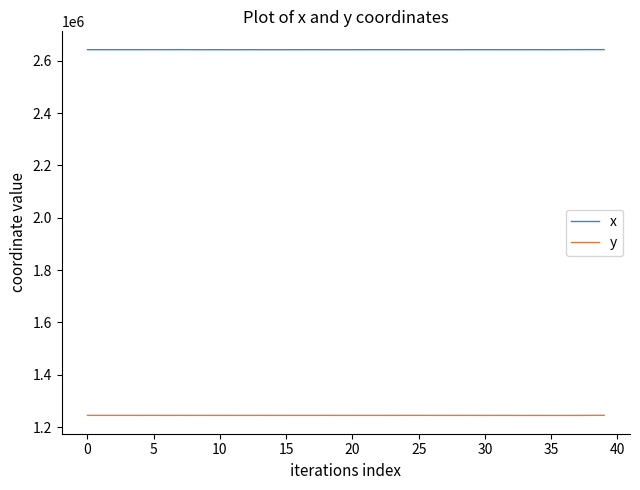

What is the greatest value displayed?

2642622.2